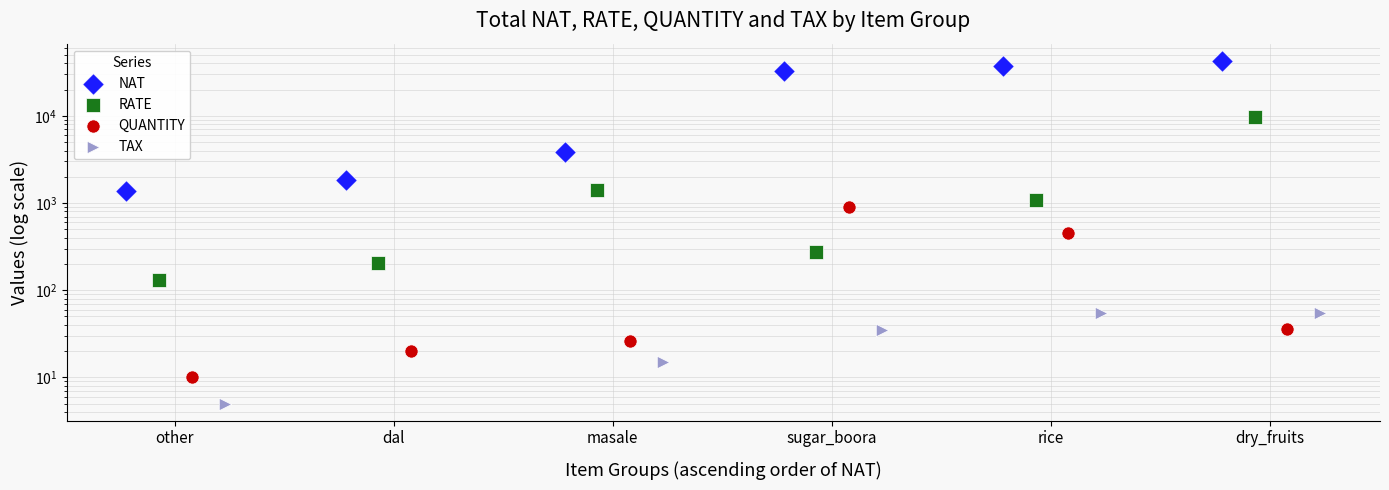

At how many categories does at least one series exceed 25688?

3